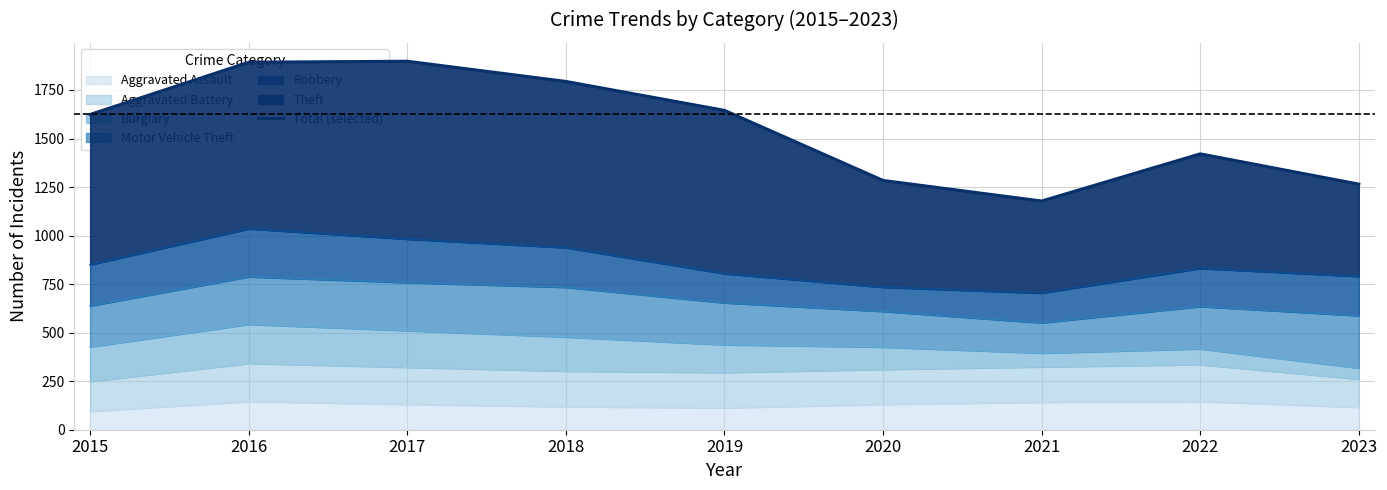

How many values are below 1624?

4